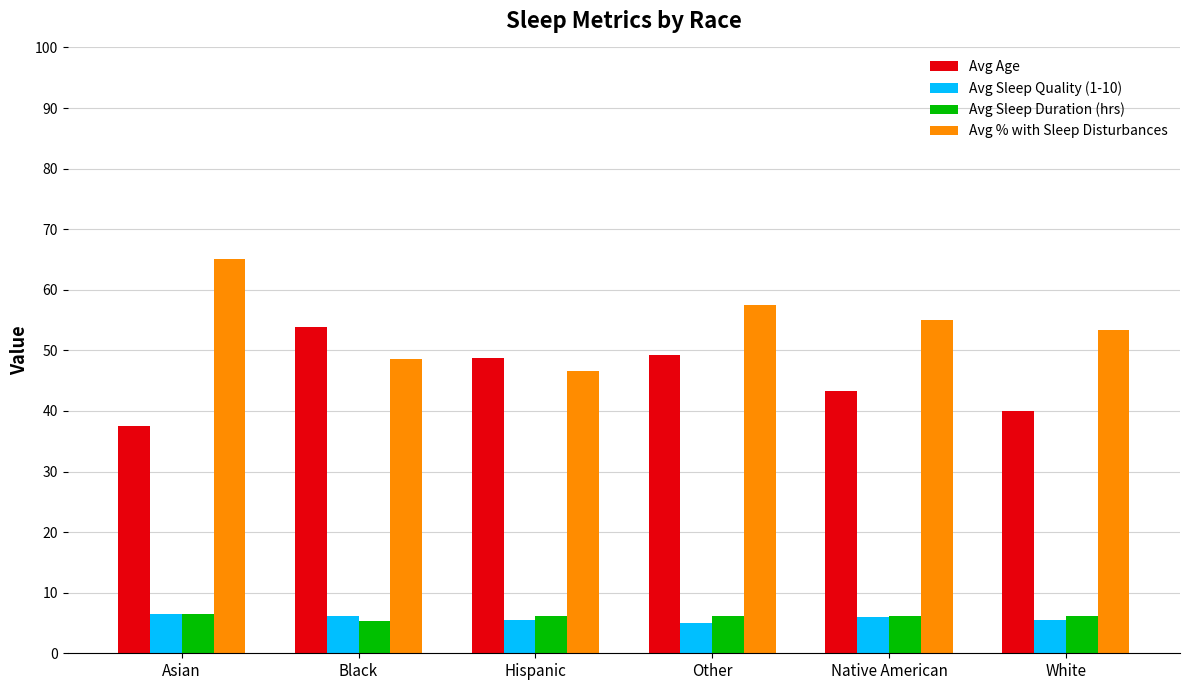

At which label does Avg % with Sleep Disturbances first exceed 55?

Asian